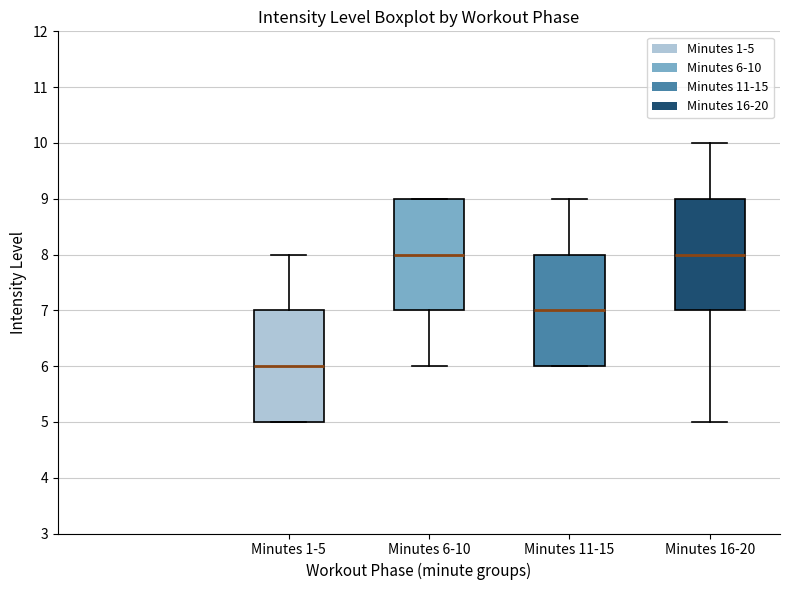

Reading left to right, read every box against the y-axis: the position of its median line, the range the box covers, and the ends of its whiskers. The values are not printed on the chart, so give them approximately, as read against the axis.

Minutes 1-5: median 6, box 5 to 7, whiskers 5 to 8
Minutes 6-10: median 8, box 7 to 9, whiskers 6 to 9
Minutes 11-15: median 7, box 6 to 8, whiskers 6 to 9
Minutes 16-20: median 8, box 7 to 9, whiskers 5 to 10